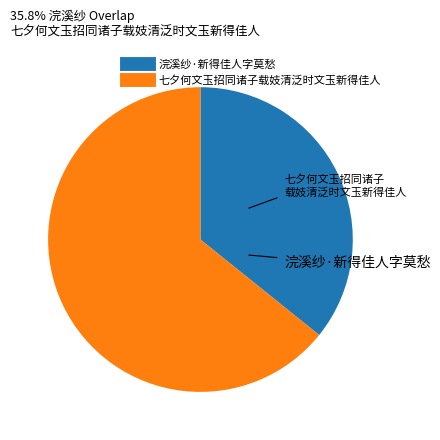

The 浣溪纱·新得佳人字莫愁 slice represents 36% of the pie. True or false?

True